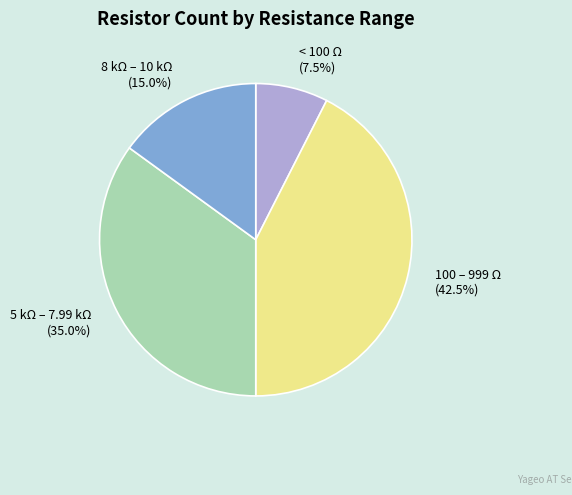

What is the total percentage of 5 kΩ – 7.99 kΩ (35.0%) and 100 – 999 Ω (42.5%)?

77.5%